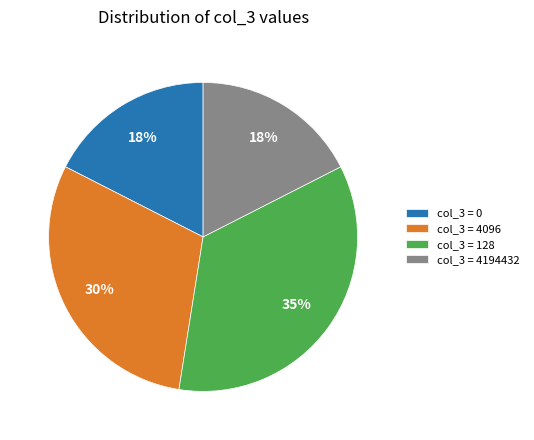

How many segments does this pie chart have?

4